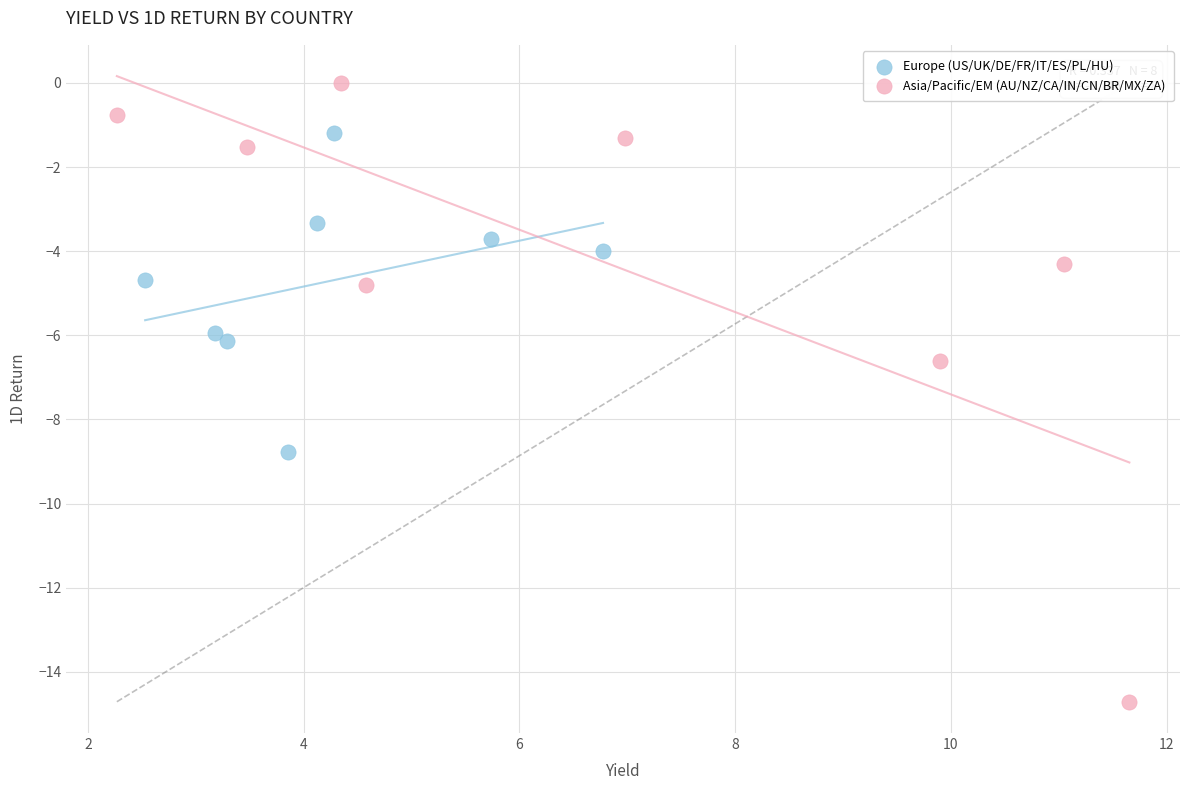

Which series reaches the minimum Y coordinate?

Asia/Pacific/EM (AU/NZ/CA/IN/CN/BR/MX/ZA)